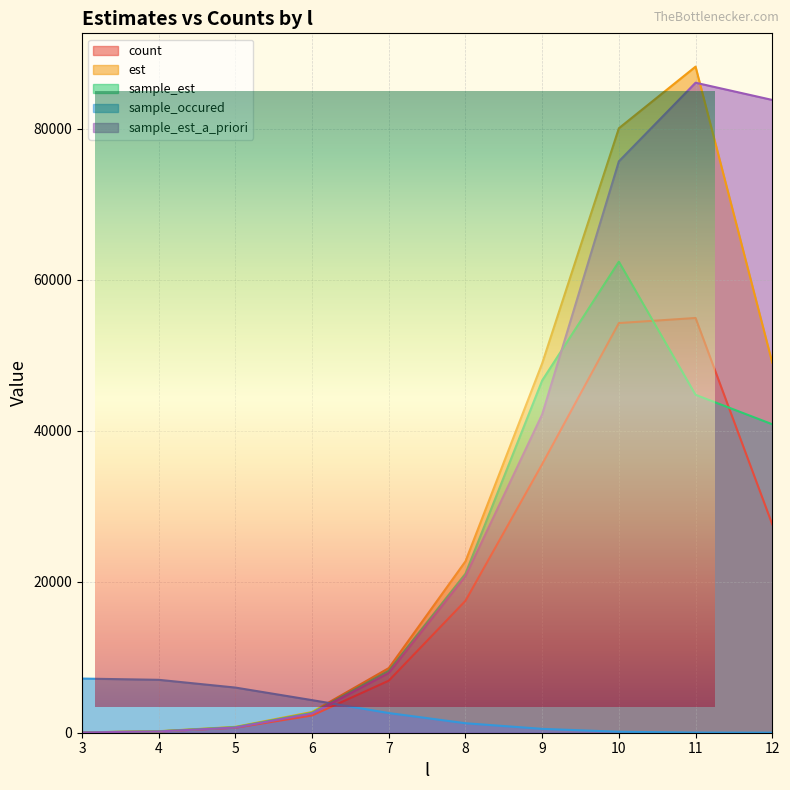

What is the maximum value shown in the chart?

88224.8